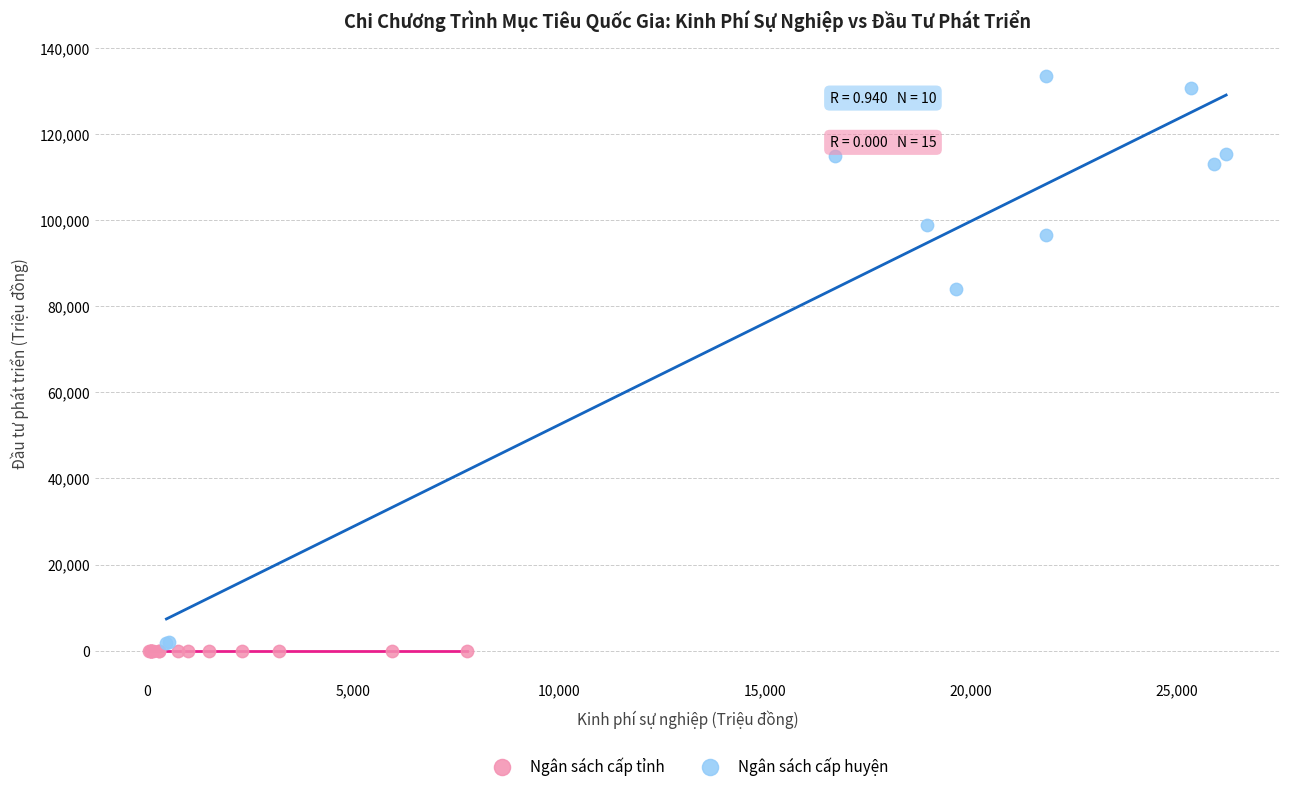

Which series contains the highest Y value?

Ngân sách cấp huyện